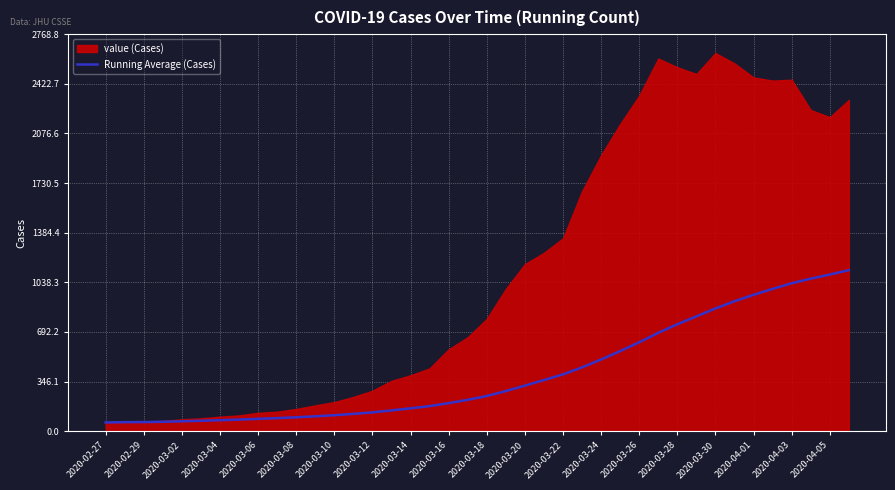

True or false: there are more than 2 points higher than both neighbors.

False